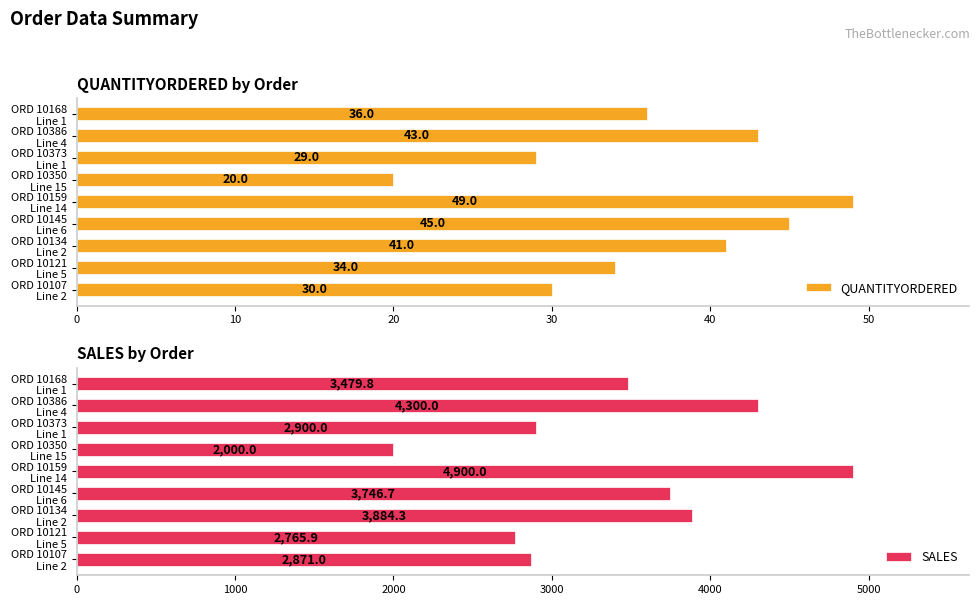

How many bars are there in total?

18